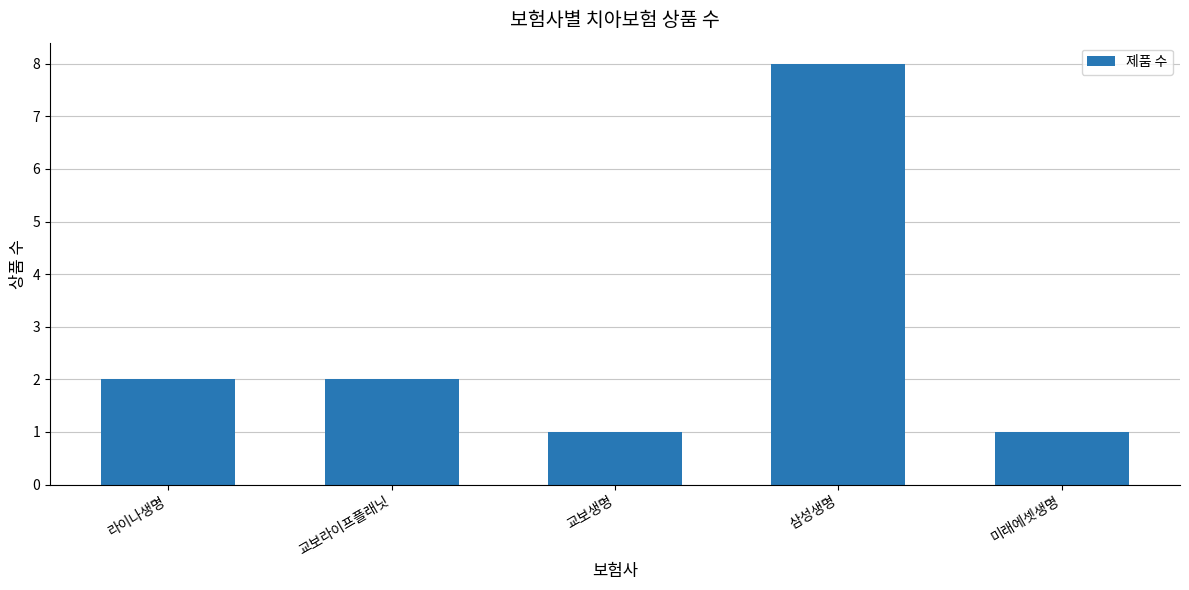

The chart shows a value of 4 at 삼성생명. True or false?

False